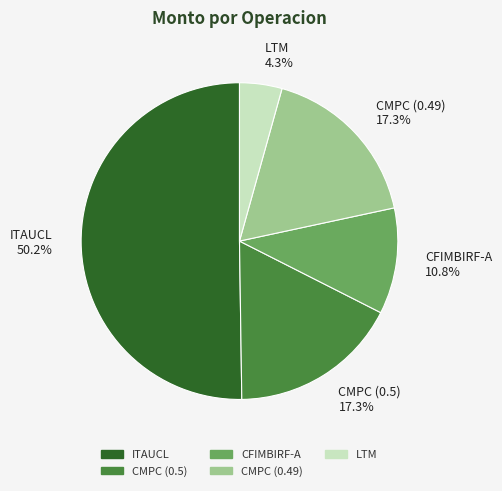

Combined, do CMPC (0.49) and LTM account for over 50%?

No